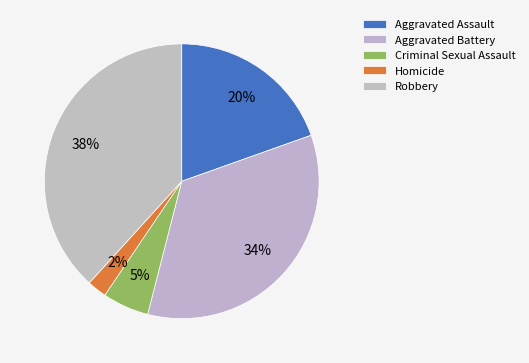

Approximately how many times larger is the value at Robbery compared to Aggravated Assault?

2.0